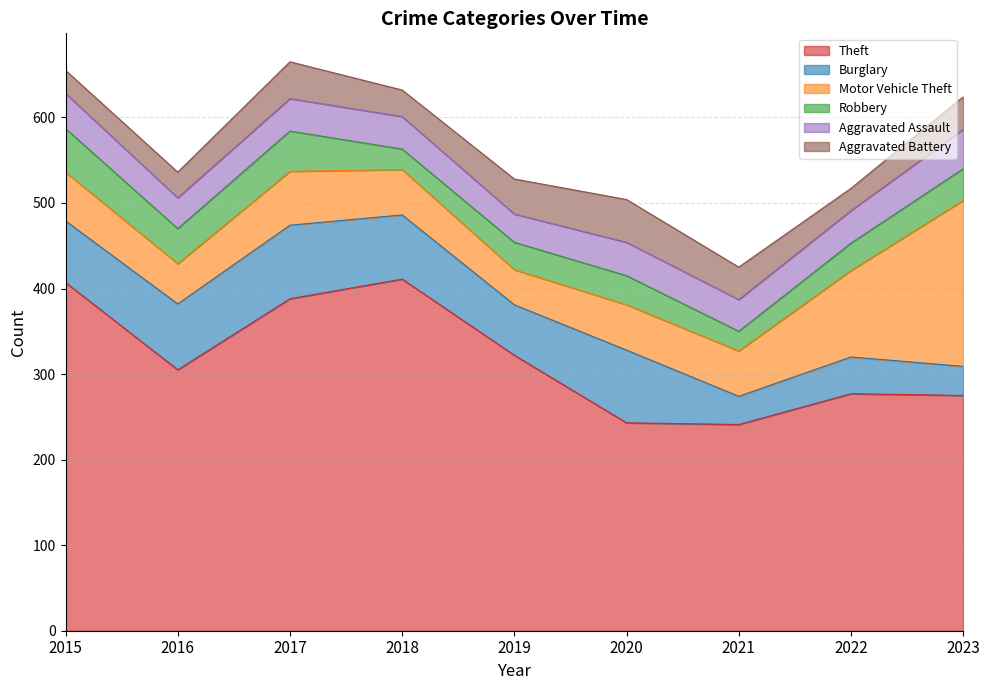

Reading left to right, transcribe all the data shown in this chart.

Theft: 2015=407	2016=305	2017=388	2018=411	2019=322	2020=243	2021=241	2022=277	2023=275
Burglary: 2015=72	2016=77	2017=86	2018=75	2019=59	2020=85	2021=33	2022=43	2023=34
Motor Vehicle Theft: 2015=57	2016=47	2017=63	2018=53	2019=41	2020=53	2021=53	2022=101	2023=194
Robbery: 2015=51	2016=41	2017=47	2018=24	2019=32	2020=34	2021=23	2022=32	2023=37
Aggravated Assault: 2015=41	2016=36	2017=38	2018=38	2019=33	2020=39	2021=37	2022=38	2023=46
Aggravated Battery: 2015=27	2016=30	2017=43	2018=31	2019=41	2020=50	2021=38	2022=26	2023=38